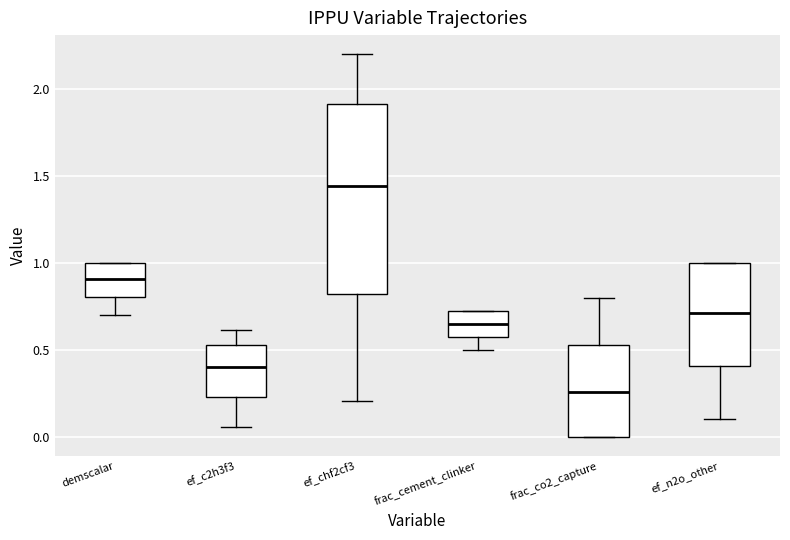

Reading left to right, read every box against the y-axis: the position of its median line, the range the box covers, and the ends of its whiskers. The values are not printed on the chart, so give them approximately, as read against the axis.

demscalar: median 0.90, box 0.80 to 1.00, whiskers 0.70 to 1.00
ef_c2h3f3: median 0.40, box 0.25 to 0.55, whiskers 0.05 to 0.60
ef_chf2cf3: median 1.45, box 0.80 to 1.90, whiskers 0.20 to 2.20
frac_cement_clinker: median 0.65, box 0.55 to 0.70, whiskers 0.50 to 0.70
frac_co2_capture: median 0.25, box 0.00 to 0.55, whiskers 0.00 to 0.80
ef_n2o_other: median 0.70, box 0.40 to 1.00, whiskers 0.10 to 1.00